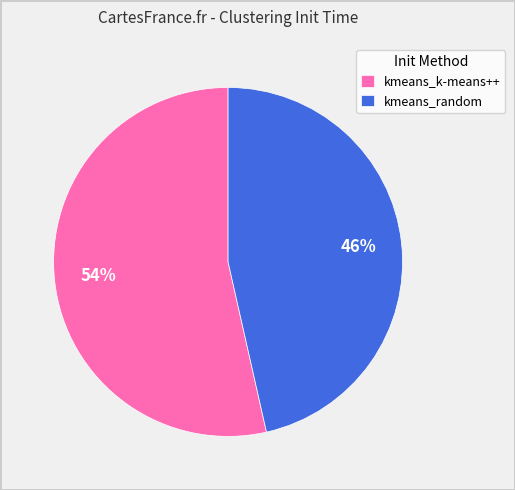

Is there a majority slice in this chart?

Yes